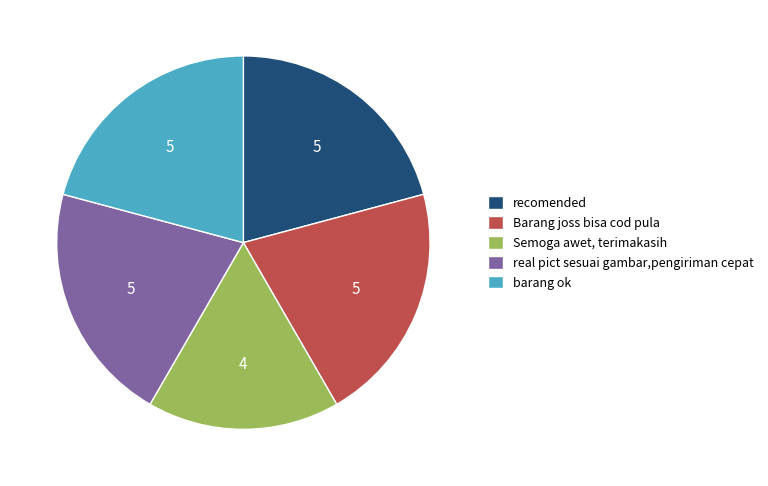

Count the number of slices in the pie.

5